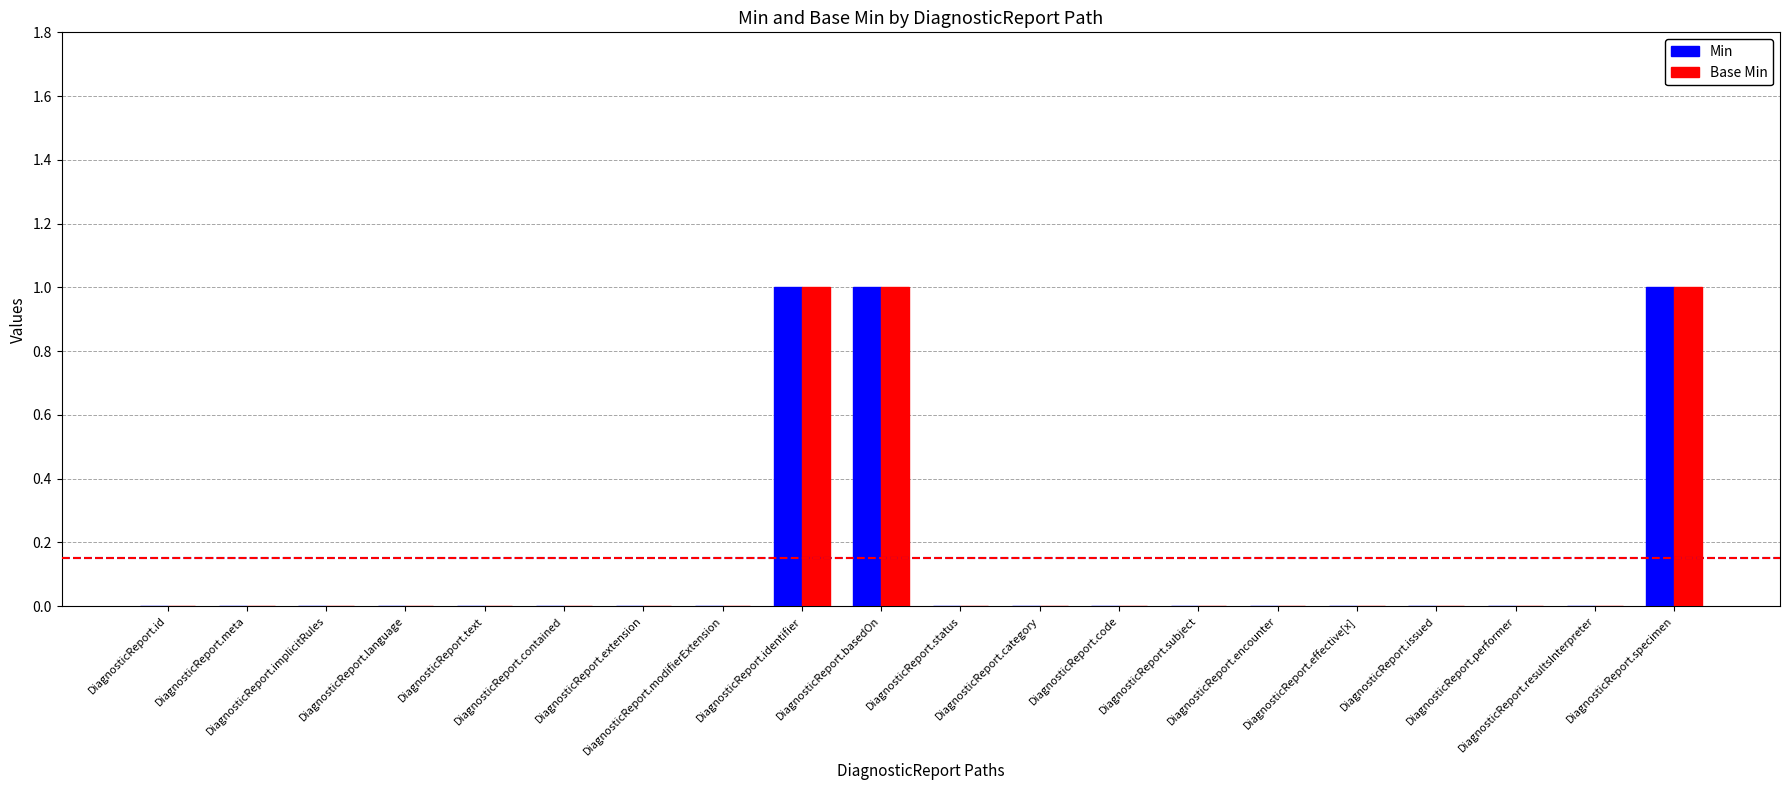

Reading left to right, transcribe all the data shown in this chart.

Min: DiagnosticReport.id=0	DiagnosticReport.meta=0	DiagnosticReport.implicitRules=0	DiagnosticReport.language=0	DiagnosticReport.text=0	DiagnosticReport.contained=0	DiagnosticReport.extension=0	DiagnosticReport.modifierExtension=0	DiagnosticReport.identifier=1	DiagnosticReport.basedOn=1	DiagnosticReport.status=0	DiagnosticReport.category=0	DiagnosticReport.code=0	DiagnosticReport.subject=0	DiagnosticReport.encounter=0	DiagnosticReport.effective[x]=0	DiagnosticReport.issued=0	DiagnosticReport.performer=0	DiagnosticReport.resultsInterpreter=0	DiagnosticReport.specimen=1
Base Min: DiagnosticReport.id=0	DiagnosticReport.meta=0	DiagnosticReport.implicitRules=0	DiagnosticReport.language=0	DiagnosticReport.text=0	DiagnosticReport.contained=0	DiagnosticReport.extension=0	DiagnosticReport.modifierExtension=0	DiagnosticReport.identifier=1	DiagnosticReport.basedOn=1	DiagnosticReport.status=0	DiagnosticReport.category=0	DiagnosticReport.code=0	DiagnosticReport.subject=0	DiagnosticReport.encounter=0	DiagnosticReport.effective[x]=0	DiagnosticReport.issued=0	DiagnosticReport.performer=0	DiagnosticReport.resultsInterpreter=0	DiagnosticReport.specimen=1